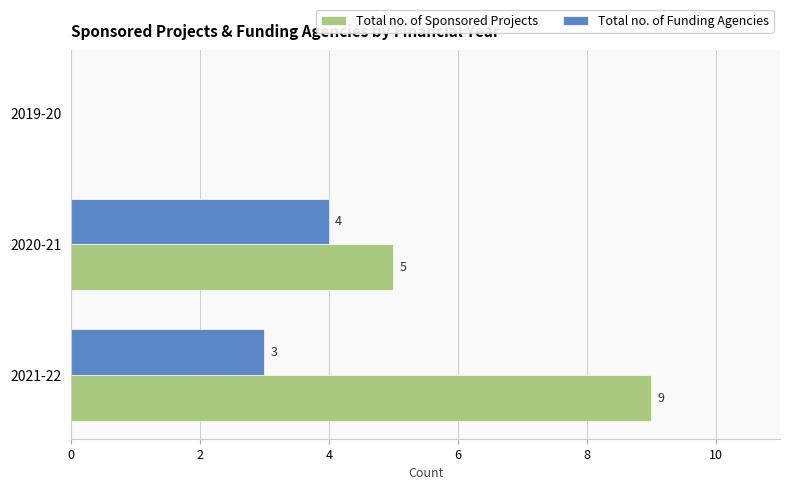

How many positive values does the Total no. of Funding Agencies series have?

2